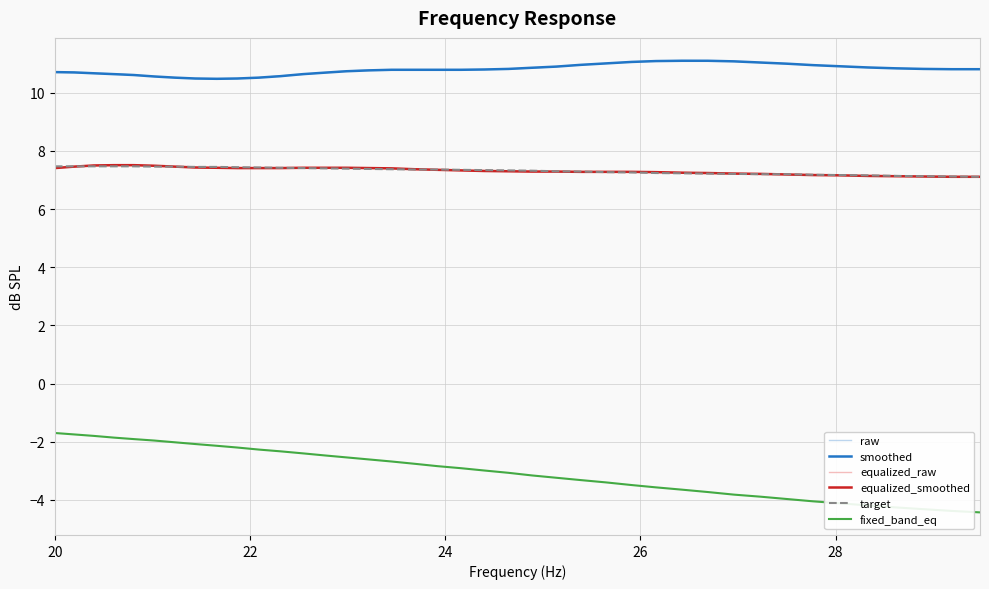

Which series has the largest range (max minus min)?

fixed_band_eq